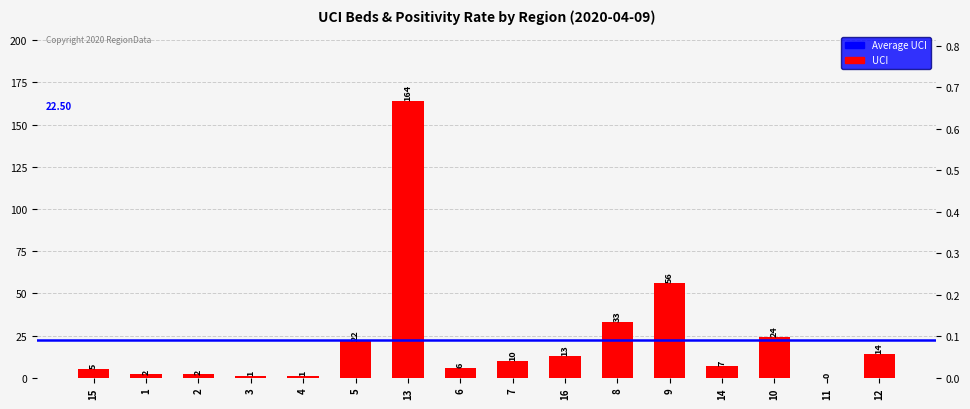

True or false: the data shows 14 at 12.

True